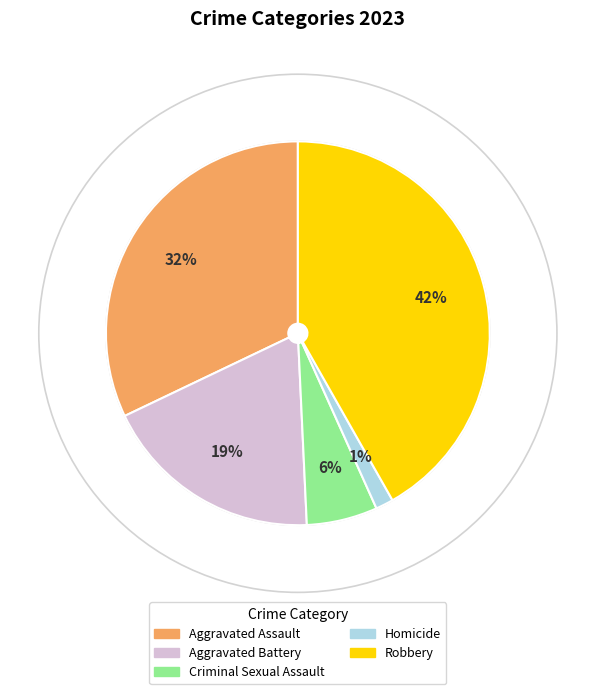

Do Criminal Sexual Assault and Homicide together represent more than half of the pie?

No